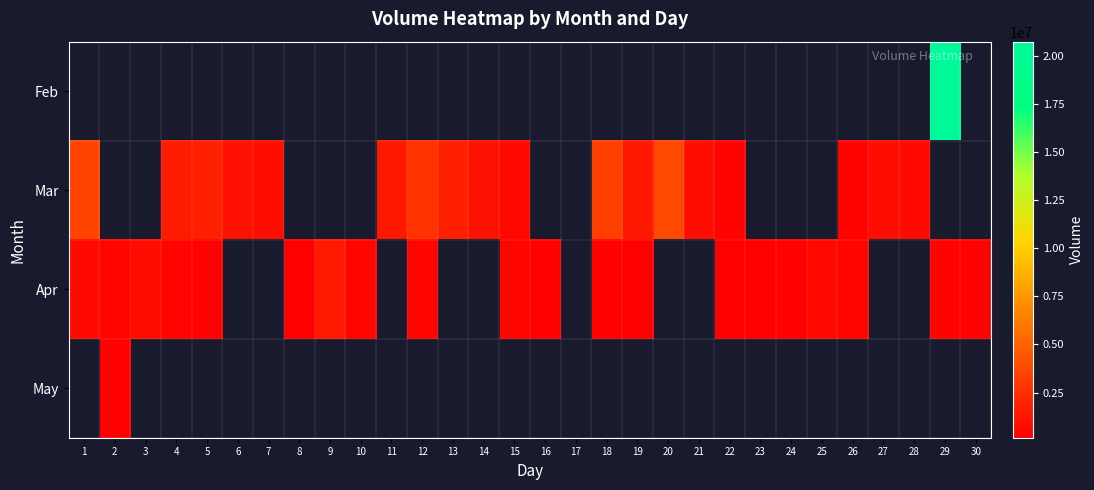

What is the maximum value shown in the chart?

20743557.0